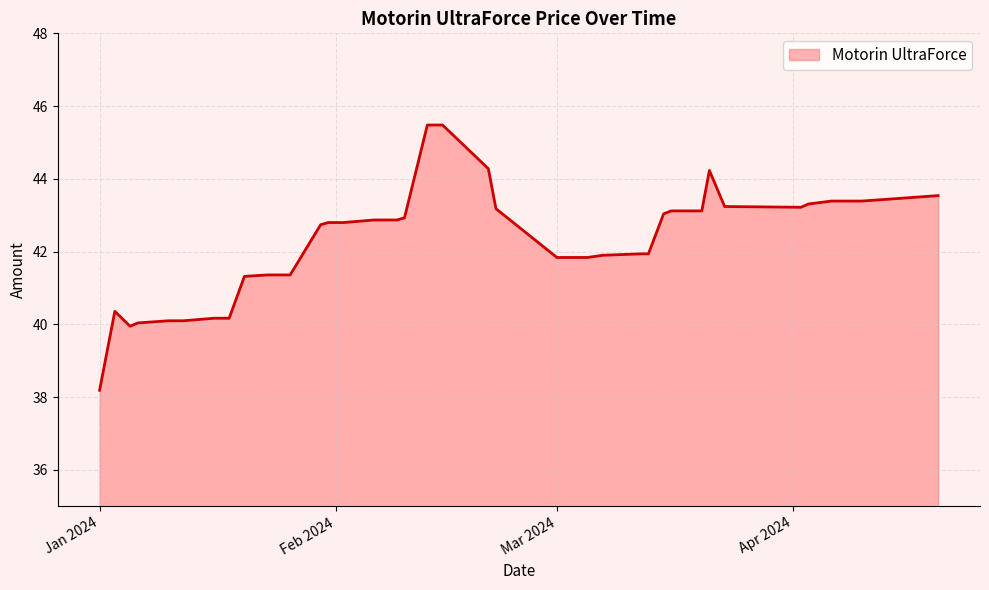

What is the minimum value shown in the chart?

38.2